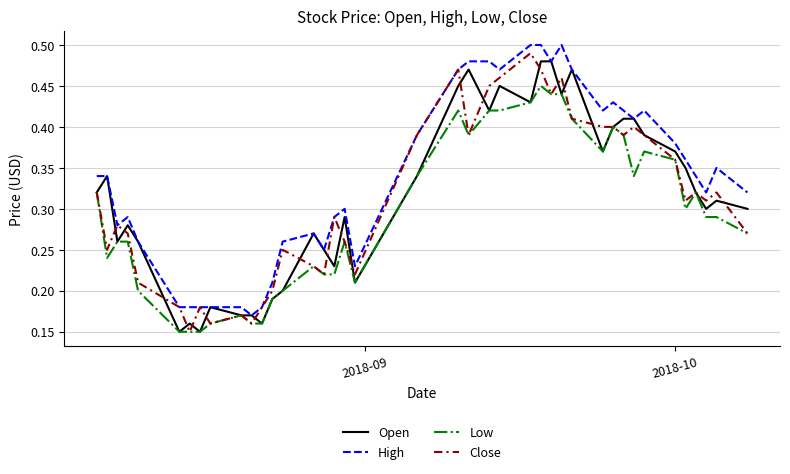

True or false: Low and High cross at least once.

False